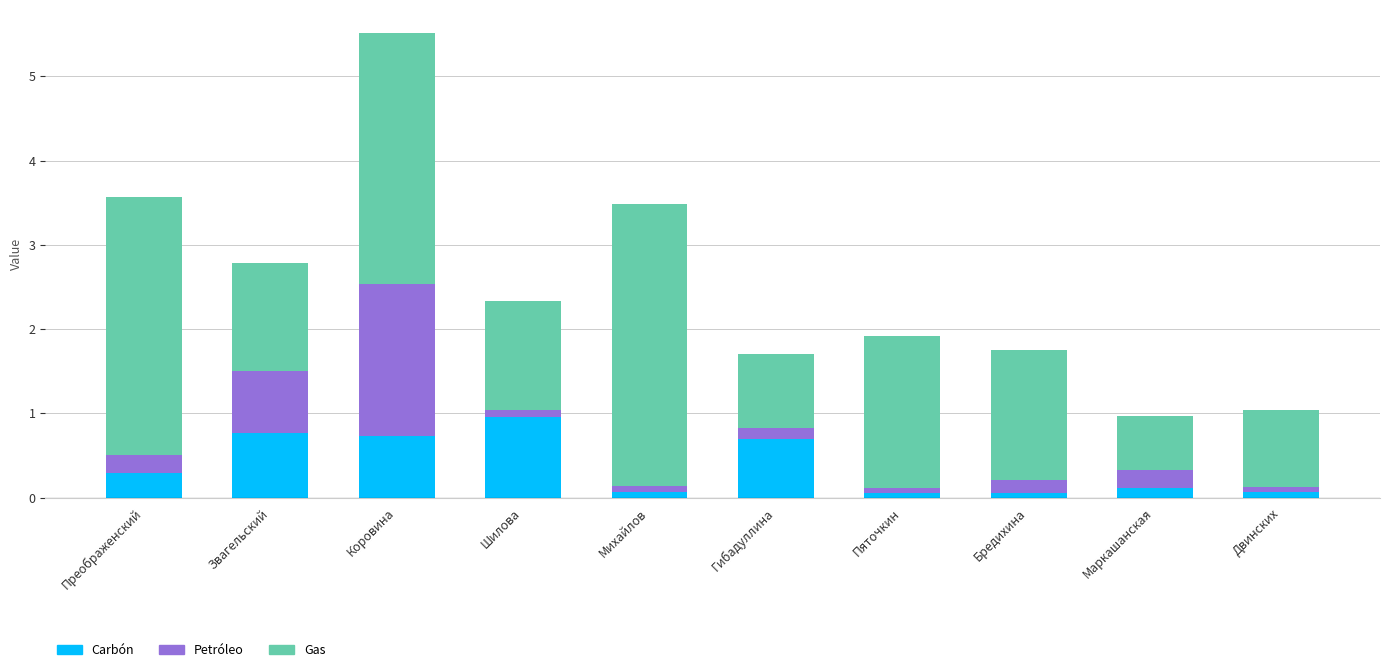

True or false: Carbón has a value of 0.5 at Преображенский.

False